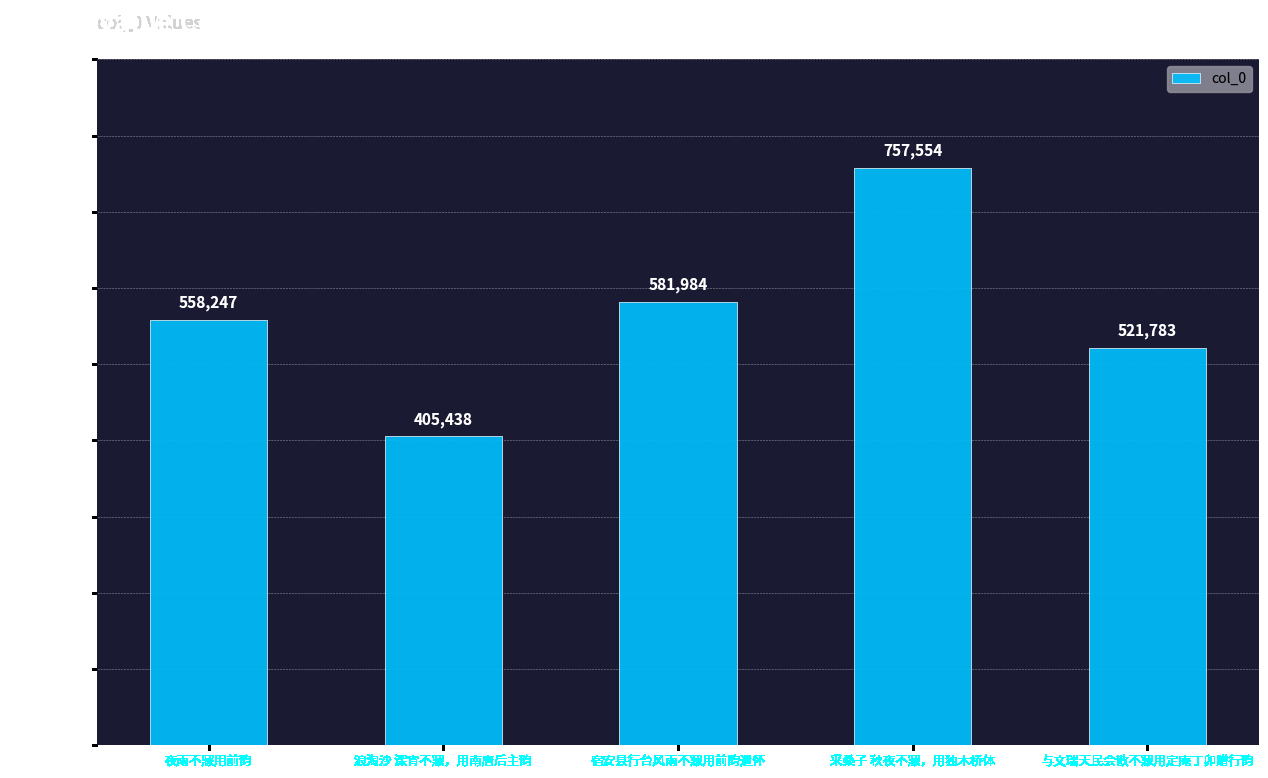

Reading left to right, list all the values displayed in this chart.

558247	405438	581984	757554	521783